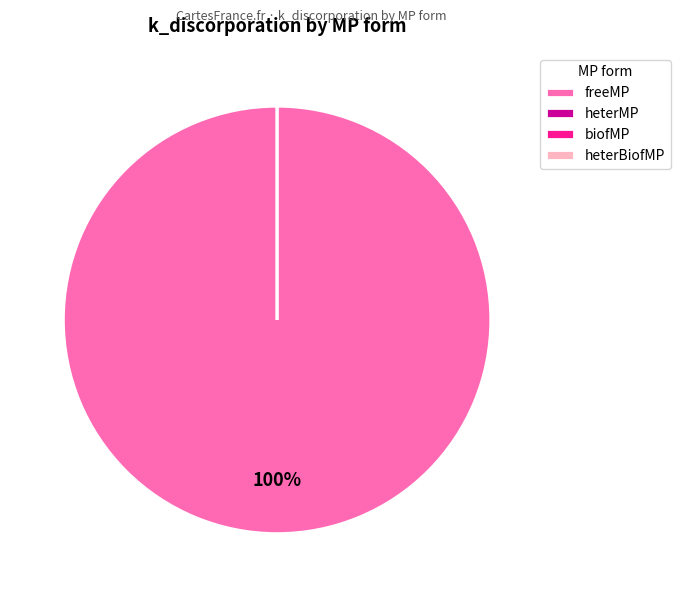

Does any single category account for the majority?

Yes